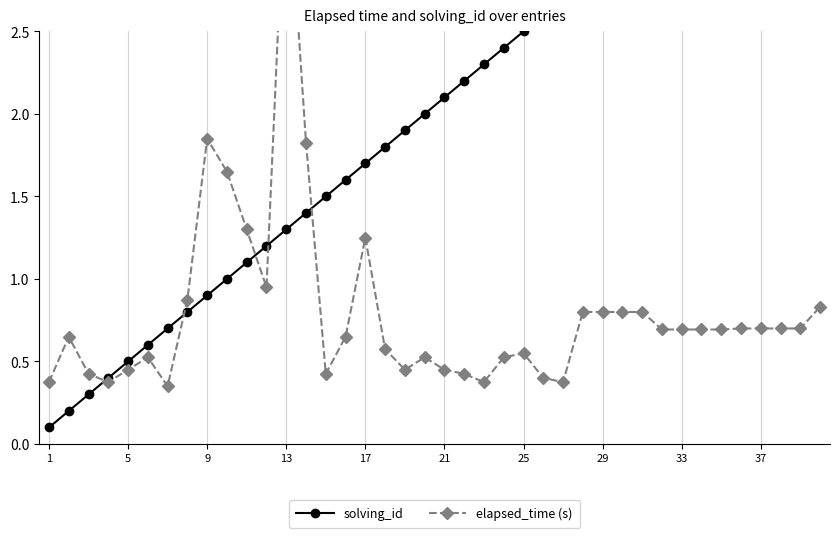

What is the smallest value displayed?

0.1